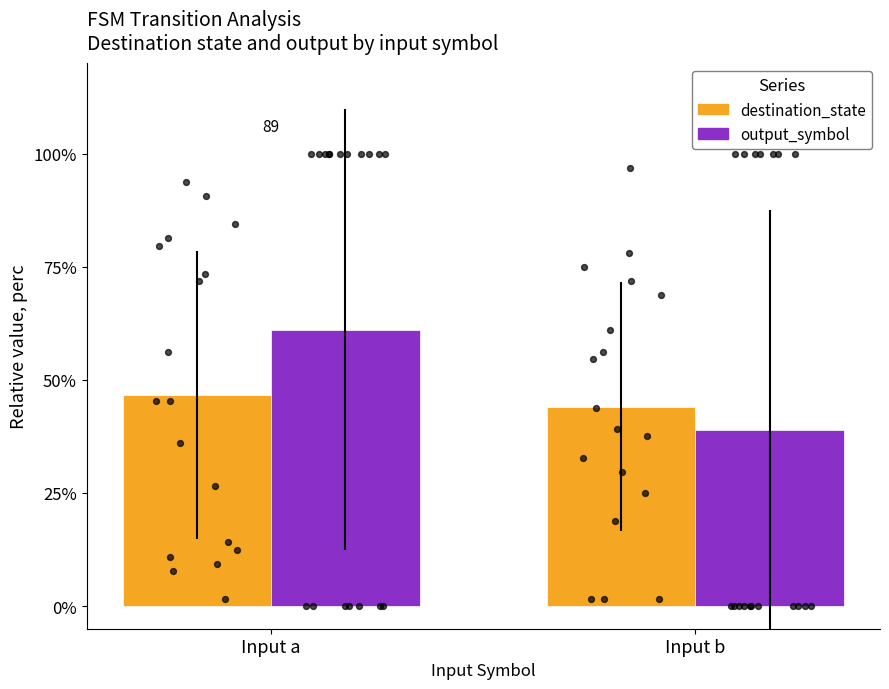

Which series contains the lowest Y value?

output_symbol